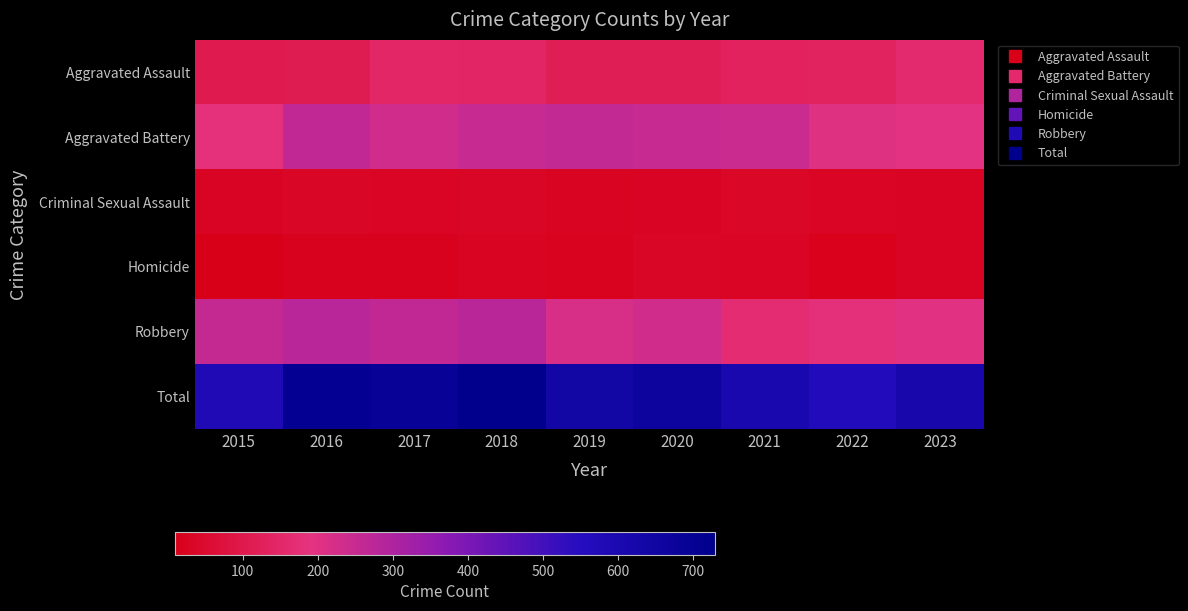

Which series has the largest total across all categories?

Total